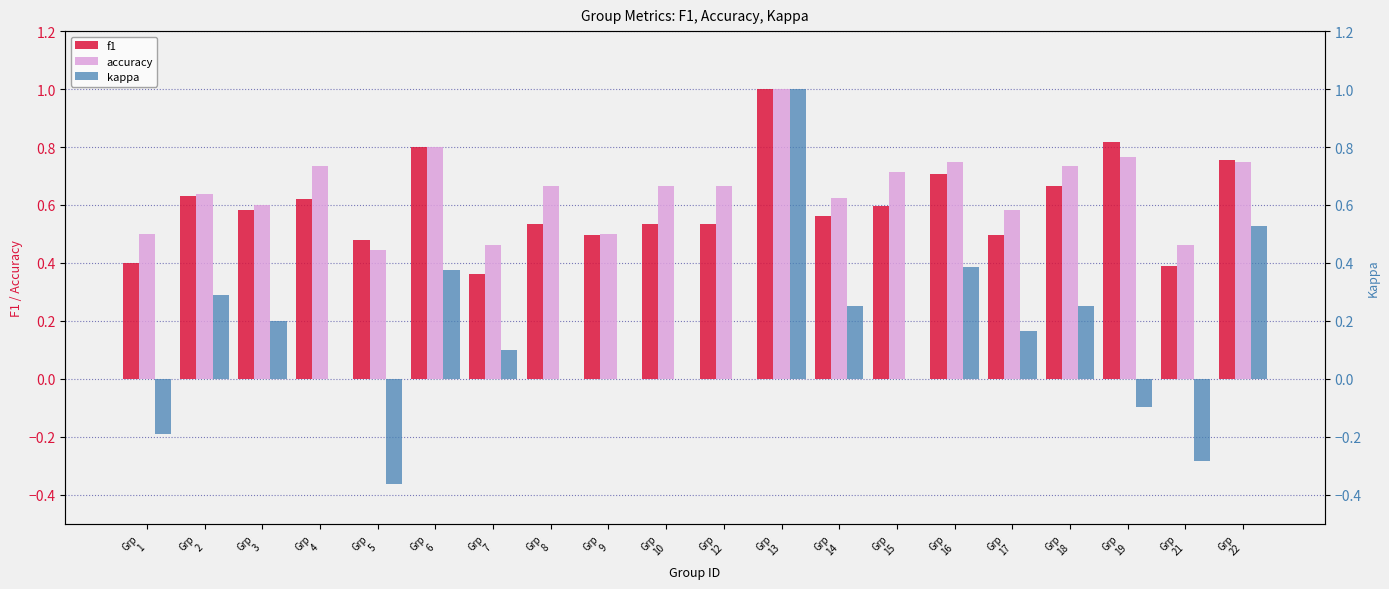

True or false: f1 has a value of 0.6 at Grp
13.

False